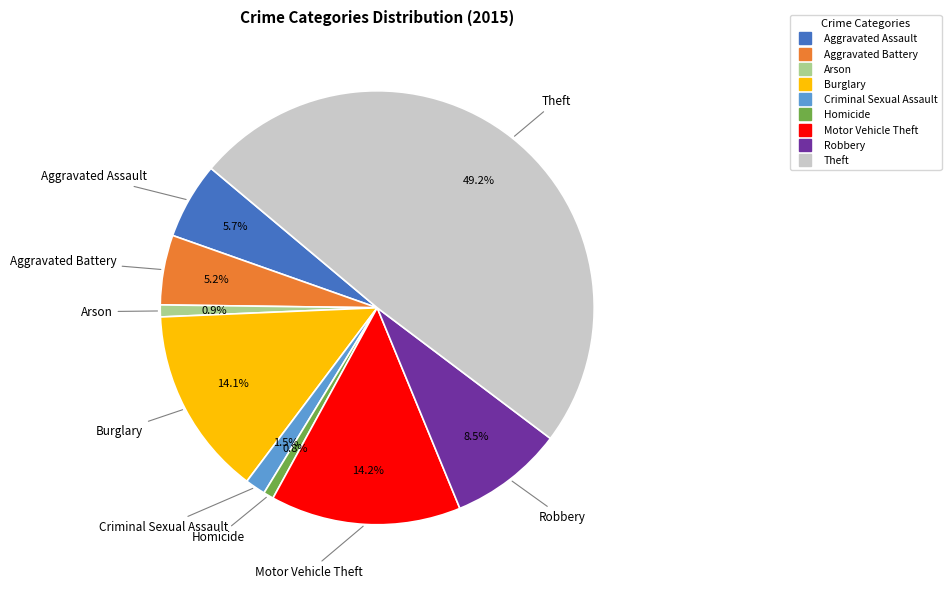

To the nearest percent, what is the combined percentage of Theft and Criminal Sexual Assault?

51%